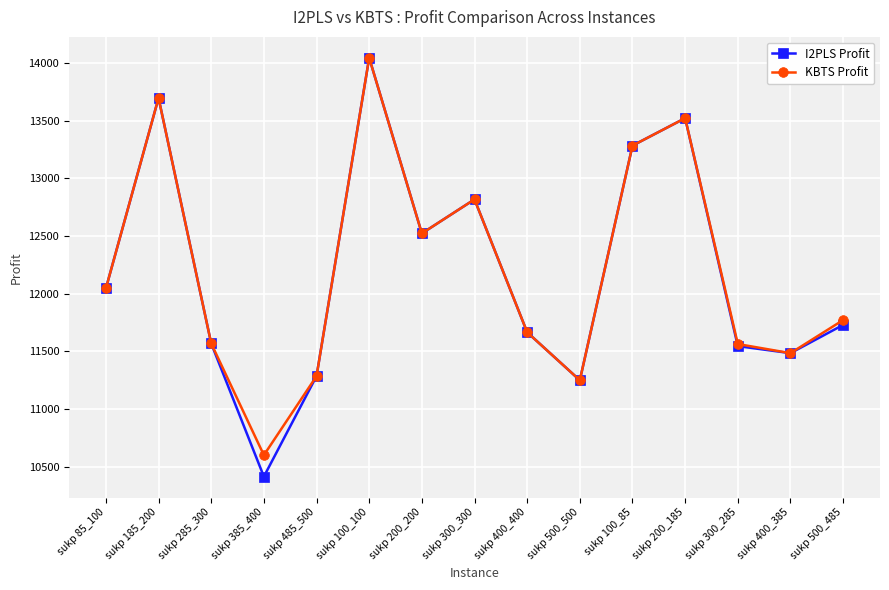

At how many categories does at least one series exceed 12757?

5